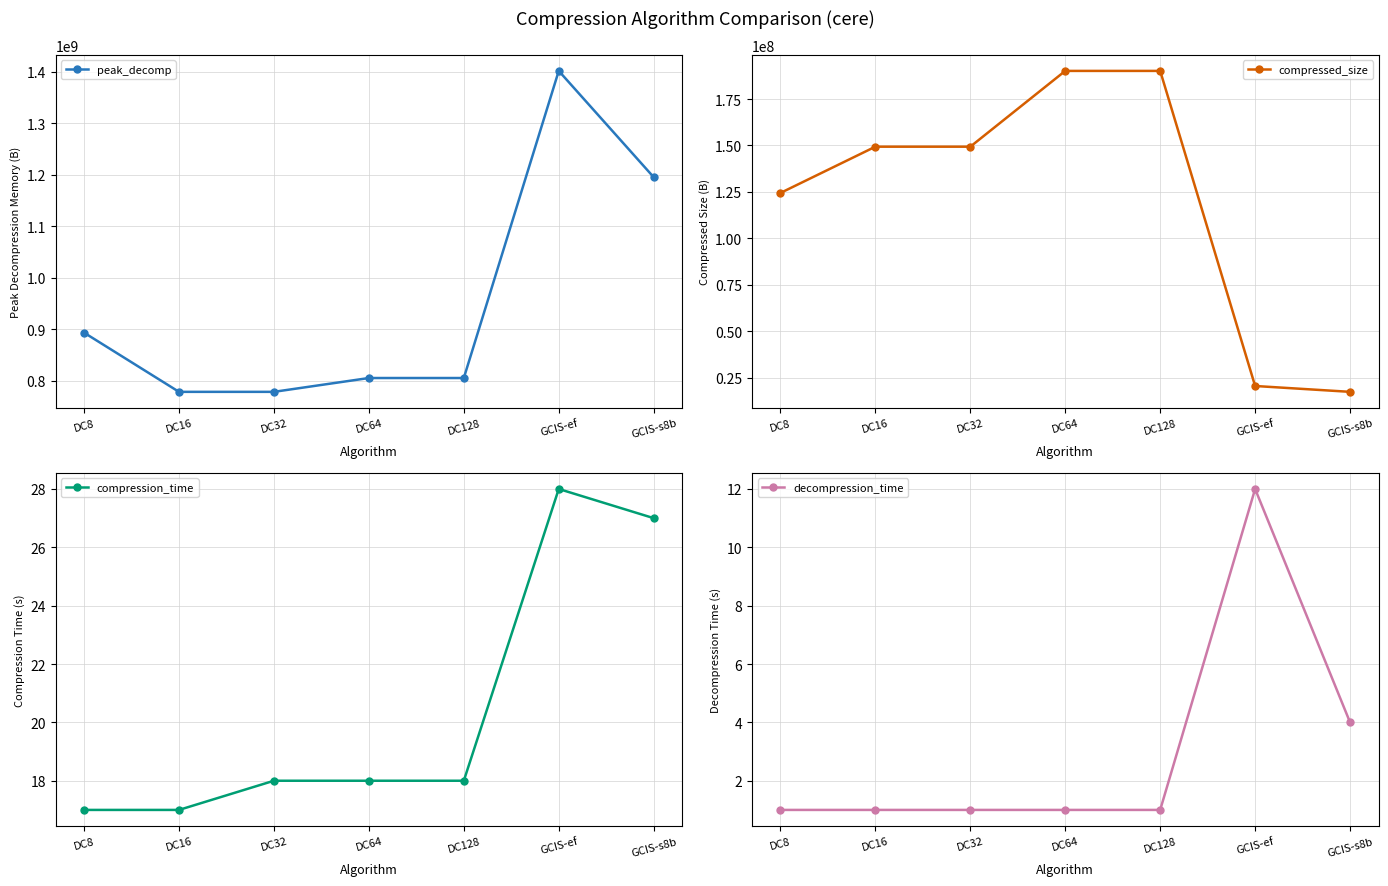

Count the number of categories in the chart.

7